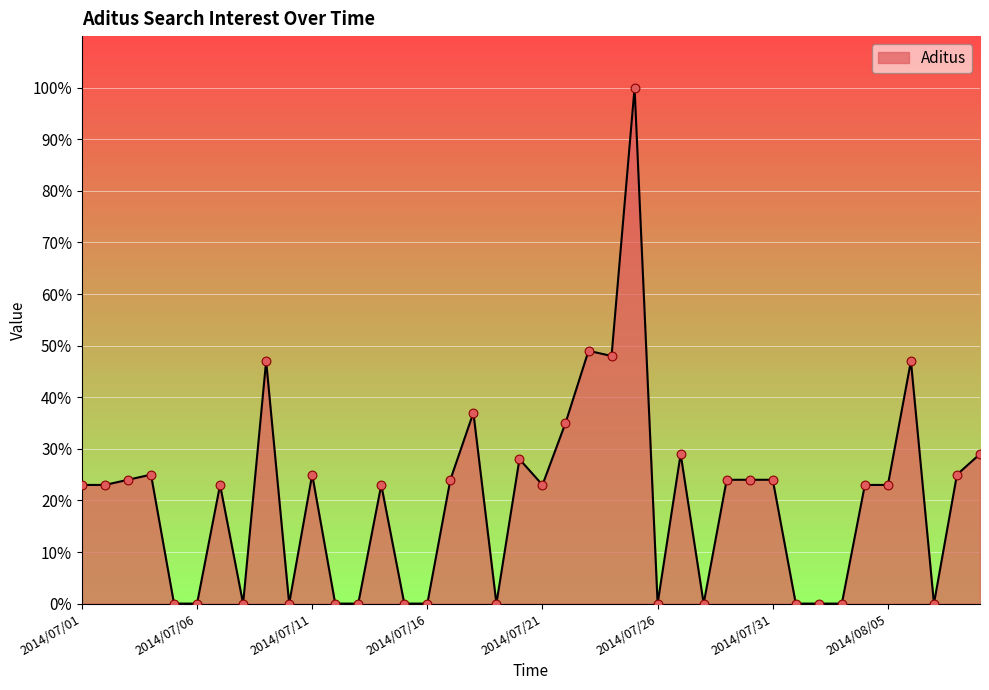

What is the maximum value shown in the chart?

100